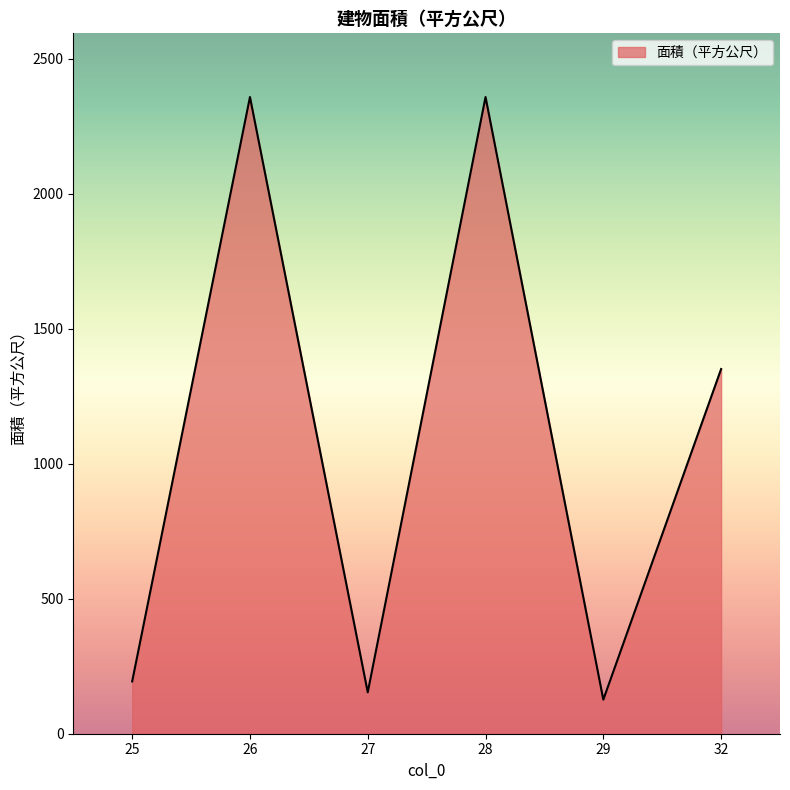

What is the change in value from 26 to 32?

-1007.2